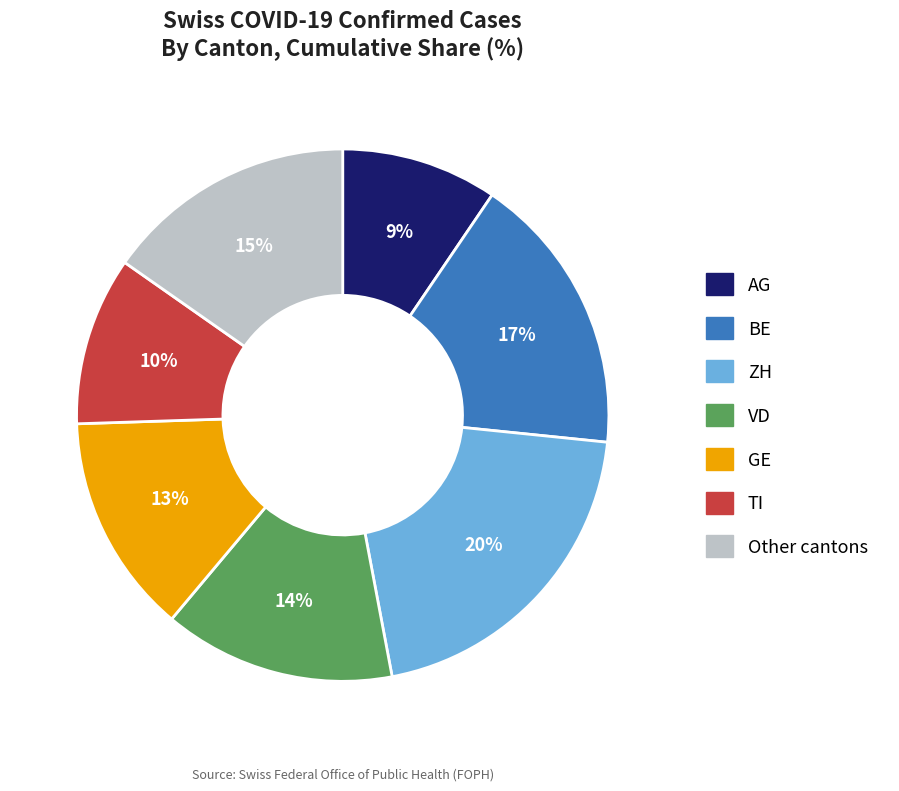

Does any single category account for the majority?

No